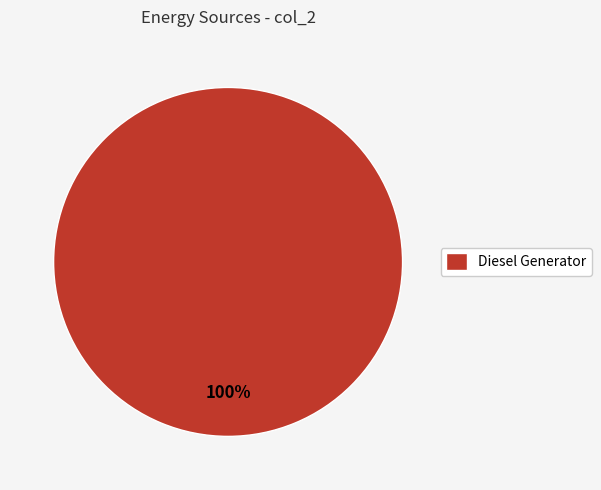

Rank the categories by value from lowest to highest.

Diesel Generator